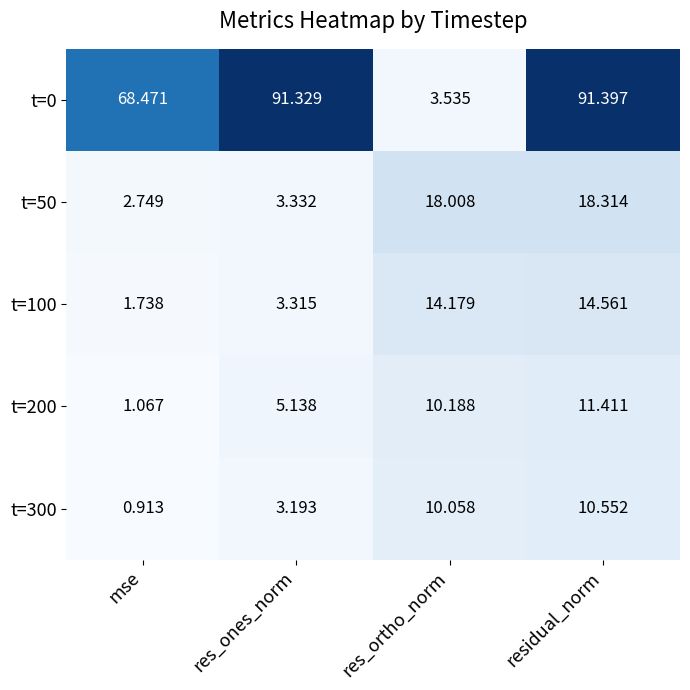

Which label corresponds to the largest value in the chart?

residual_norm